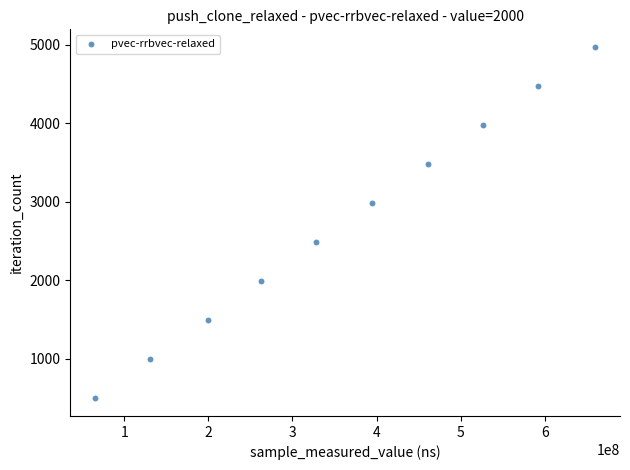

What is the range of X values (max minus min)?

594077033